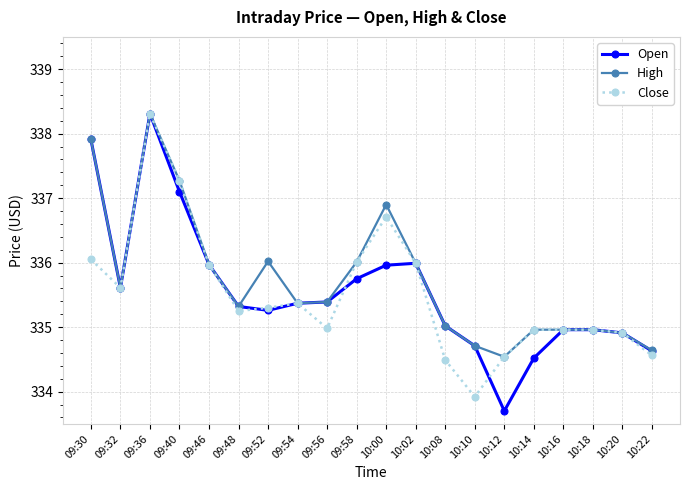

Where is the first local maximum for High?

09:36